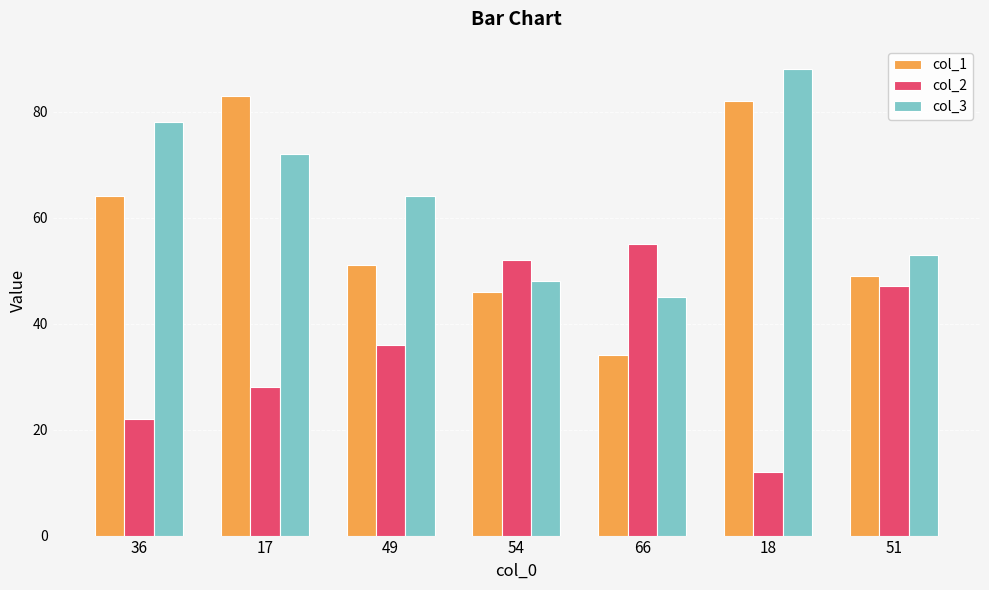

Where does the col_1 series first go above 51?

36